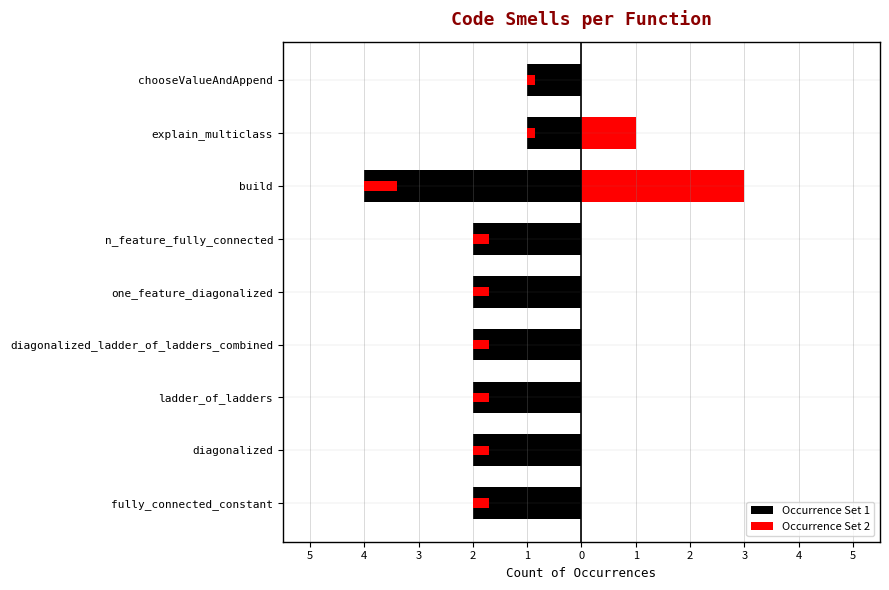

What is the average value of the Occurrence Set 1 series?

-2